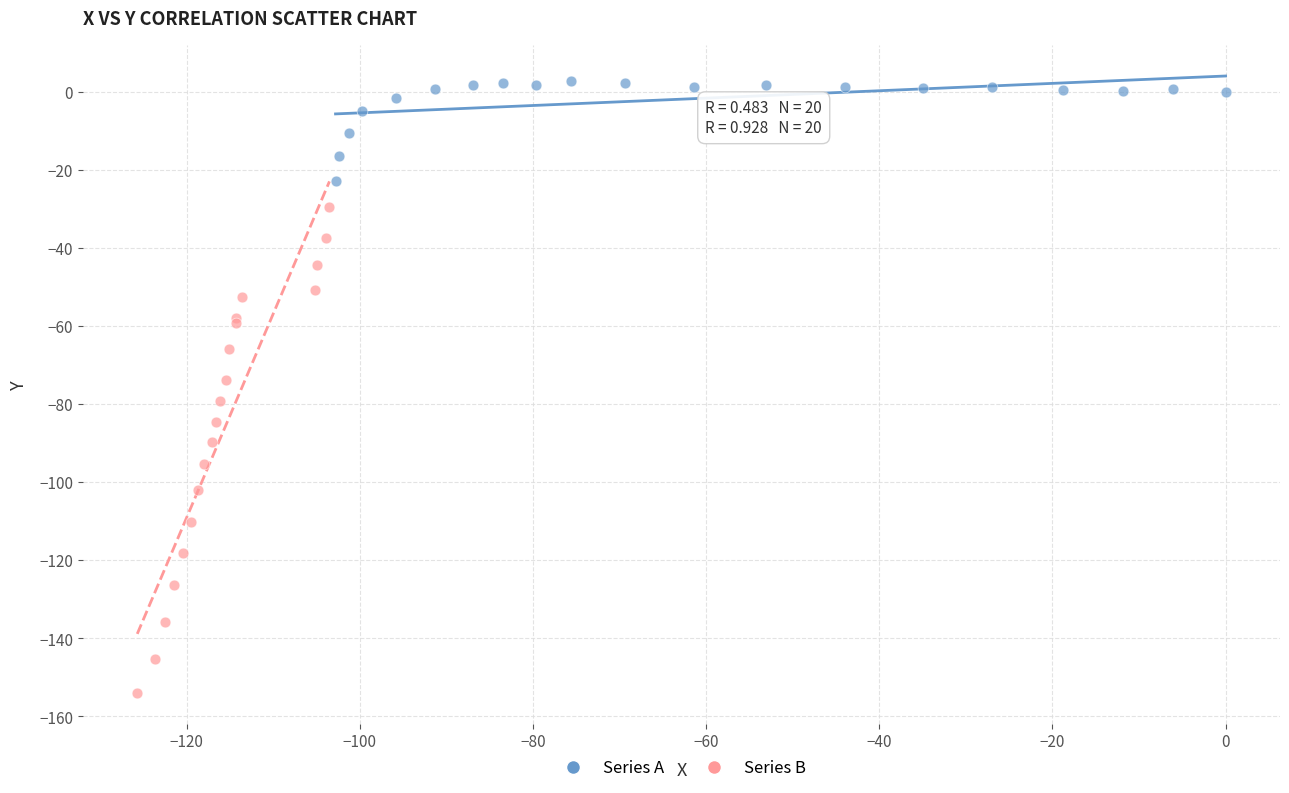

Which series reaches the maximum Y coordinate?

Series A